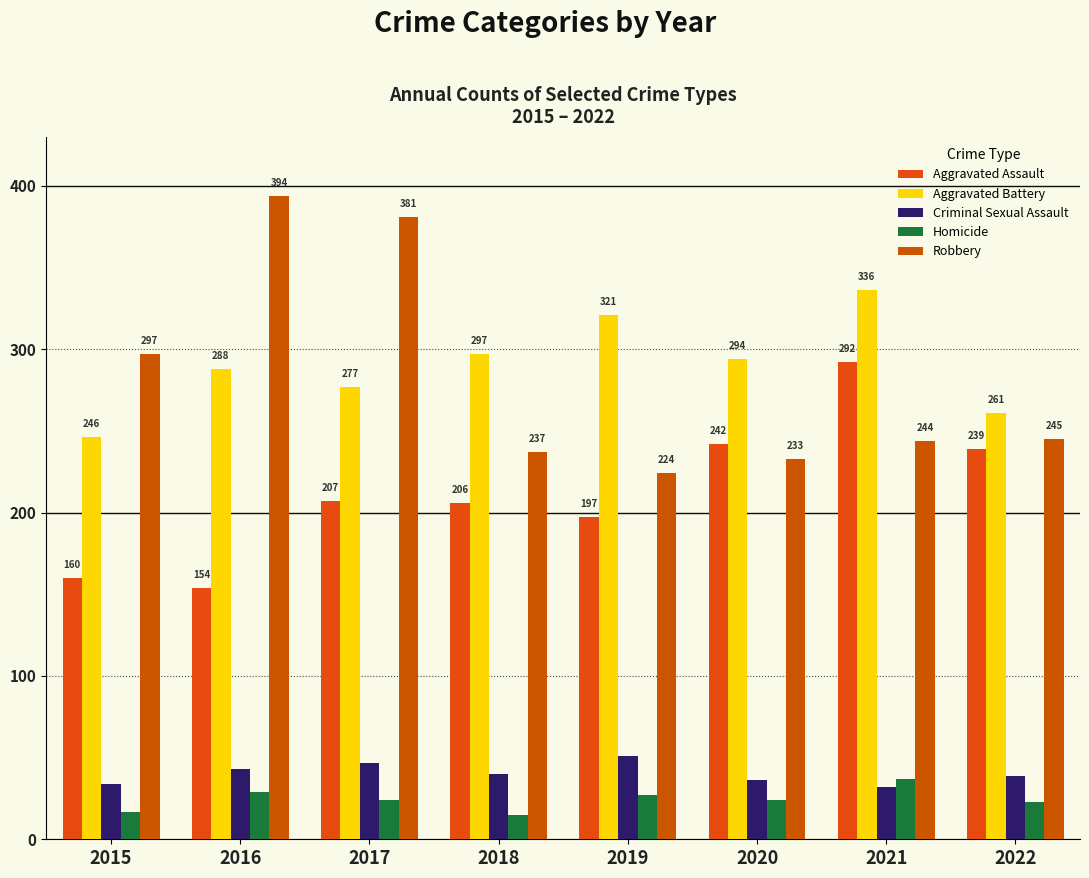

How many bars are there in total?

40